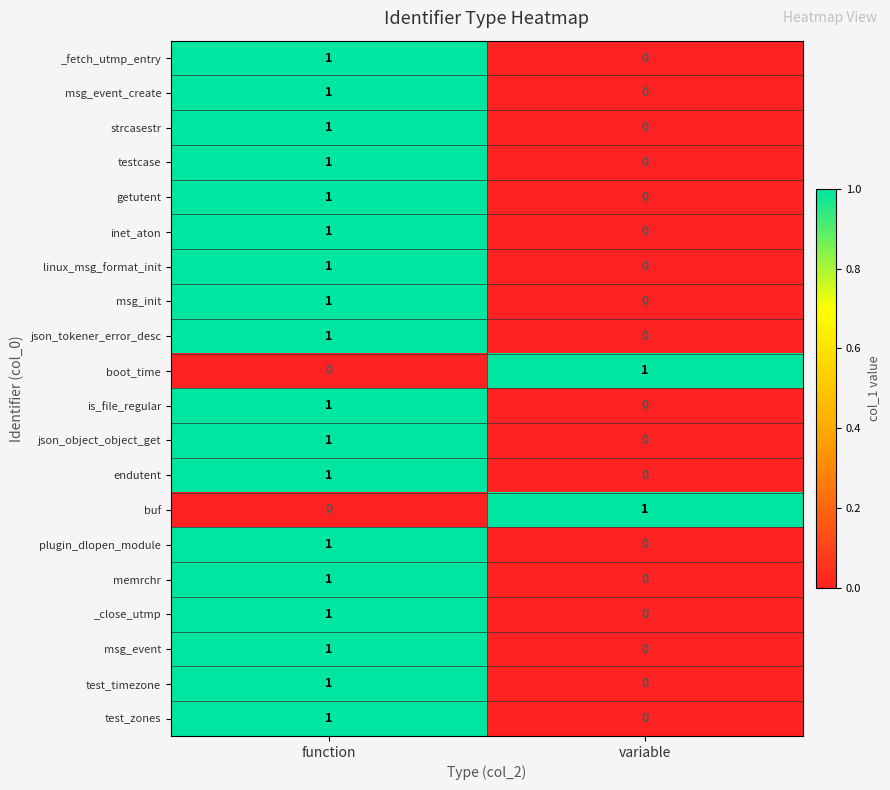

List the labels in order of msg_init value, largest first.

function, variable